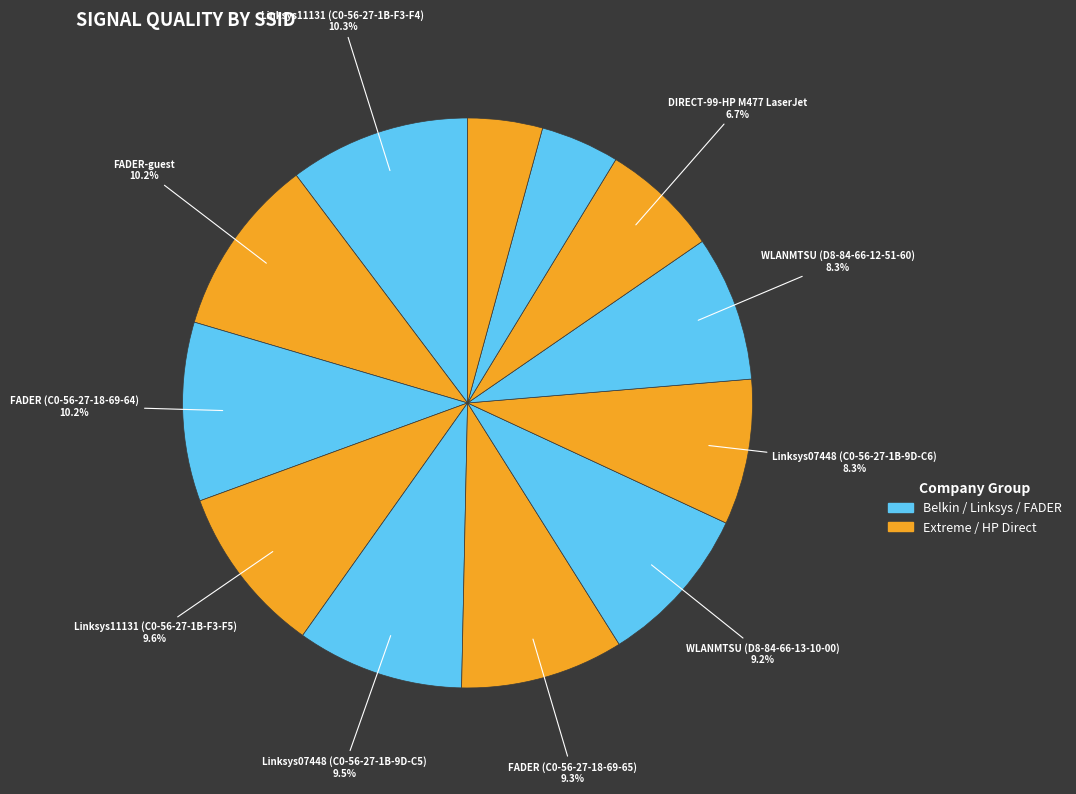

Rank the categories by value from lowest to highest.

DIRECT-61-HP OfficeJet Pro 7720, WLANMTSU (D8-84-66-12-E3-E0), DIRECT-99-HP M477 LaserJet, Linksys07448 (C0-56-27-1B-9D-C6), WLANMTSU (D8-84-66-12-51-60), WLANMTSU (D8-84-66-13-10-00), FADER (C0-56-27-18-69-65), Linksys07448 (C0-56-27-1B-9D-C5), Linksys11131 (C0-56-27-1B-F3-F5), FADER-guest, FADER (C0-56-27-18-69-64), Linksys11131 (C0-56-27-1B-F3-F4)